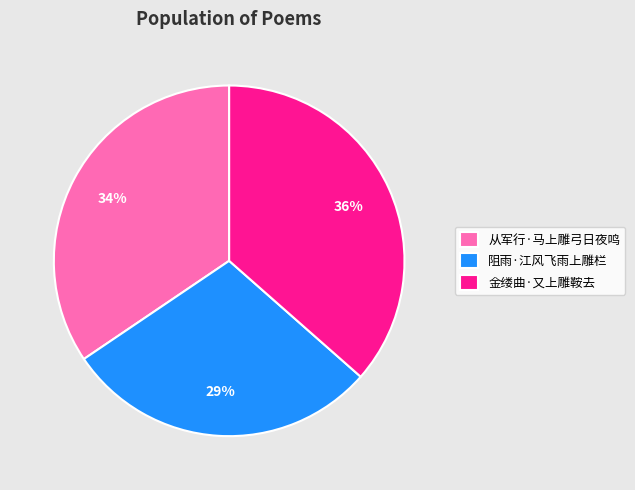

Rank the categories by value from lowest to highest.

阻雨·江风飞雨上雕栏, 从军行·马上雕弓日夜鸣, 金缕曲·又上雕鞍去